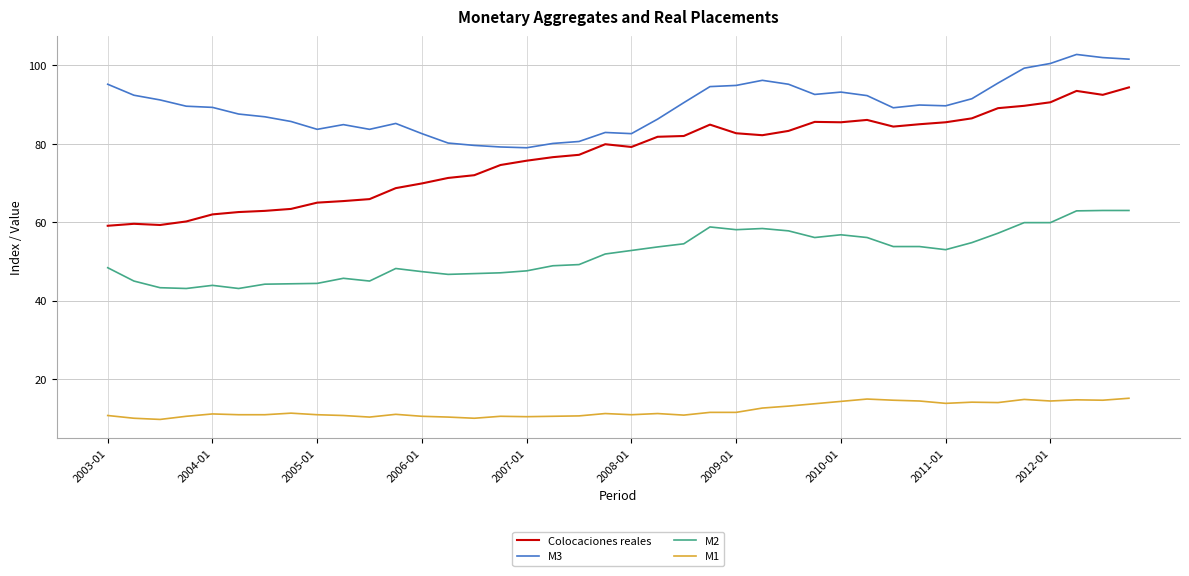

Does the chart have visible grid lines?

Yes